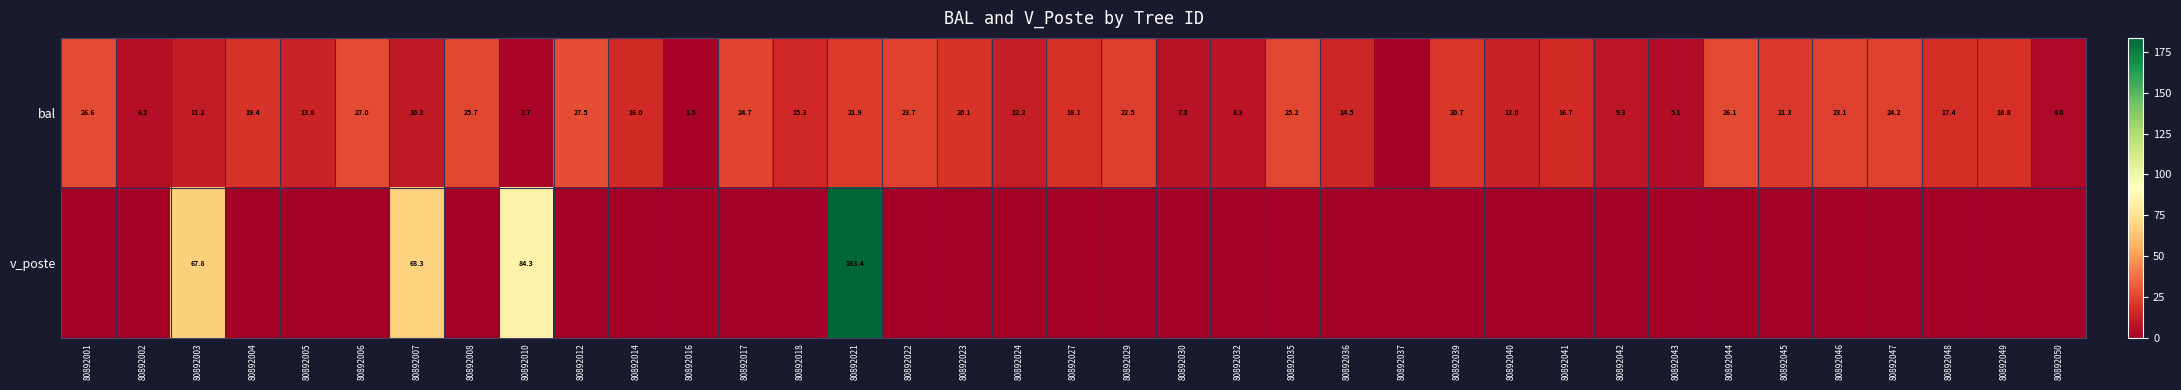

True or false: bal has a value of 18.6 at 80892040.

False